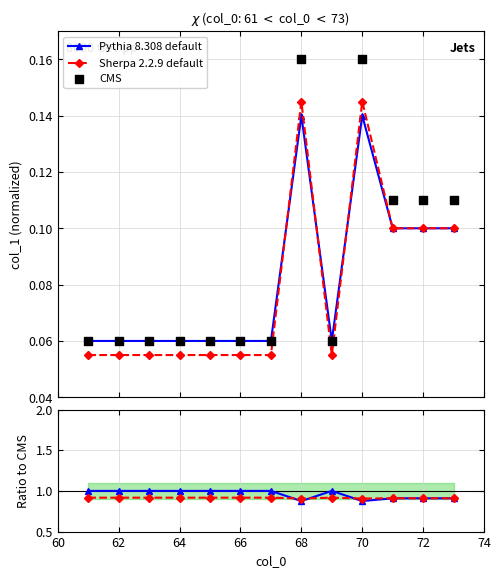

Which series has the widest spread of Y values?

Pythia / CMS